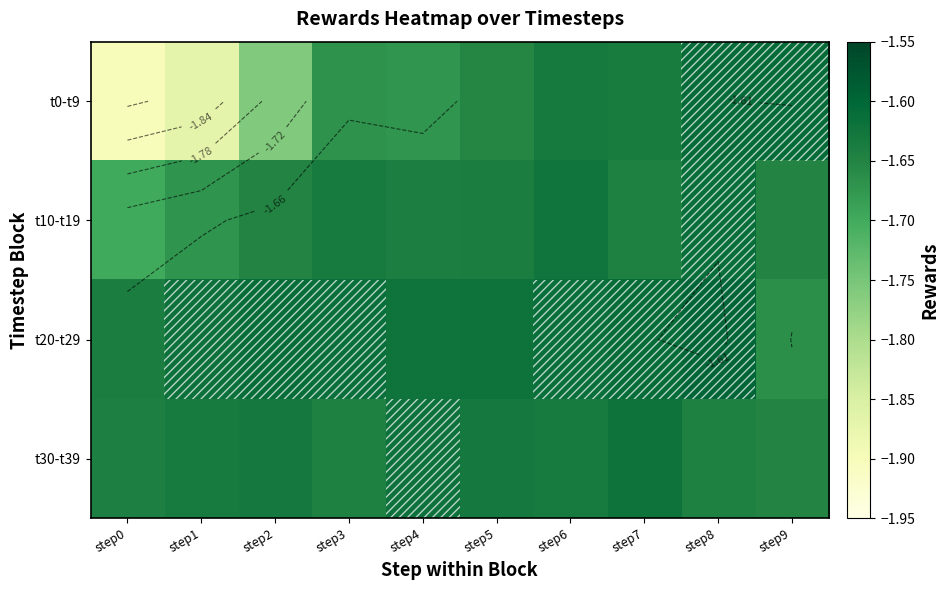

What is the lowest value of the t10-t19 series?

-1.7